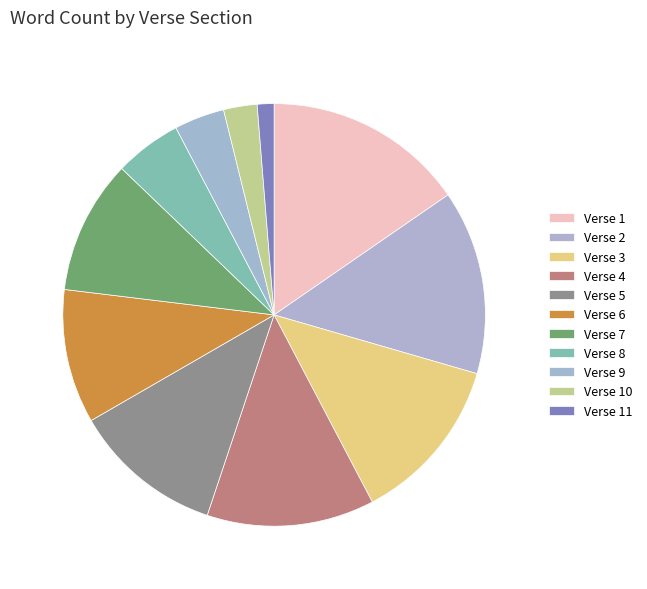

How many slices are in this pie chart?

11